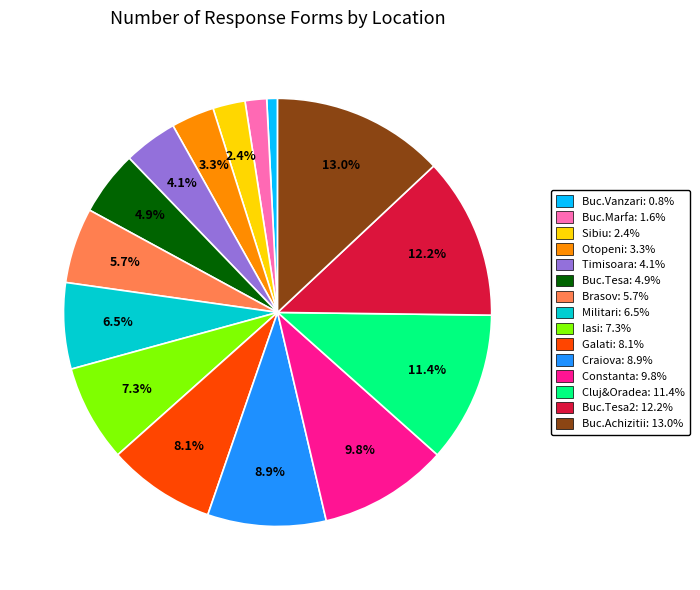

Does any single category account for the majority?

No